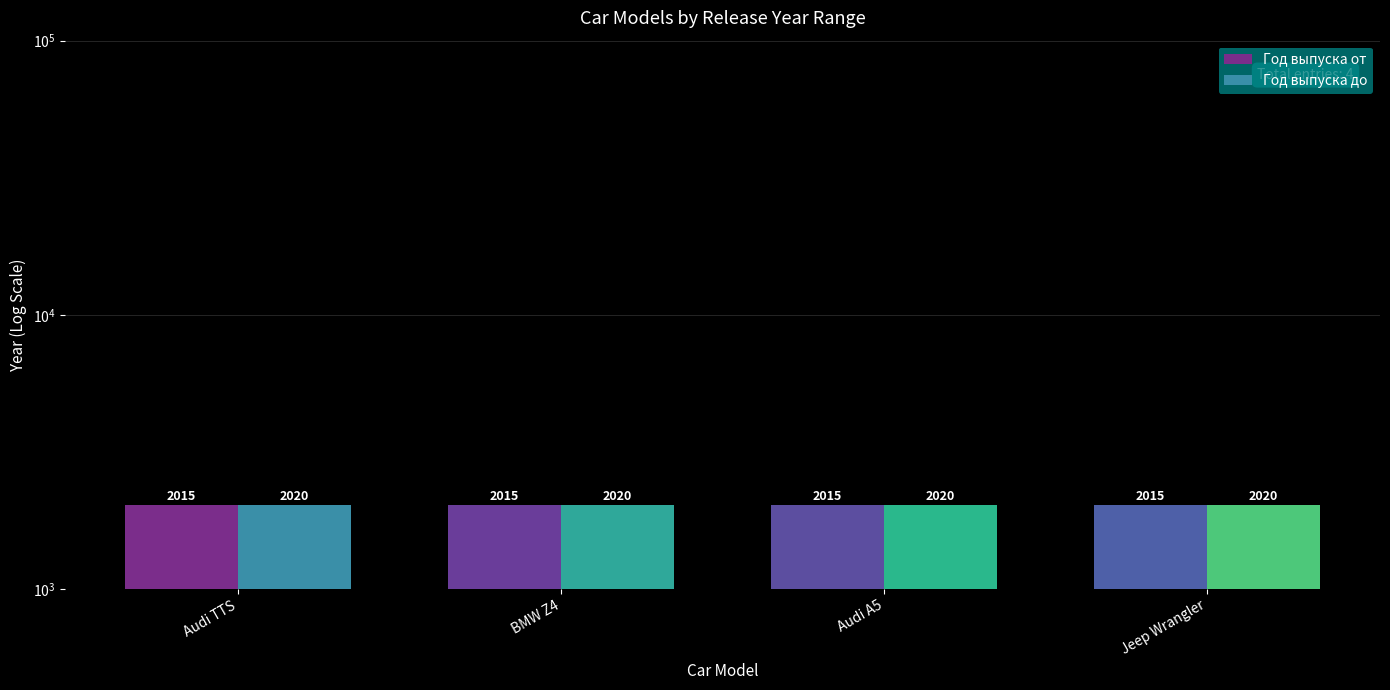

What is the label of the 1st bar from the left?

Audi TTS